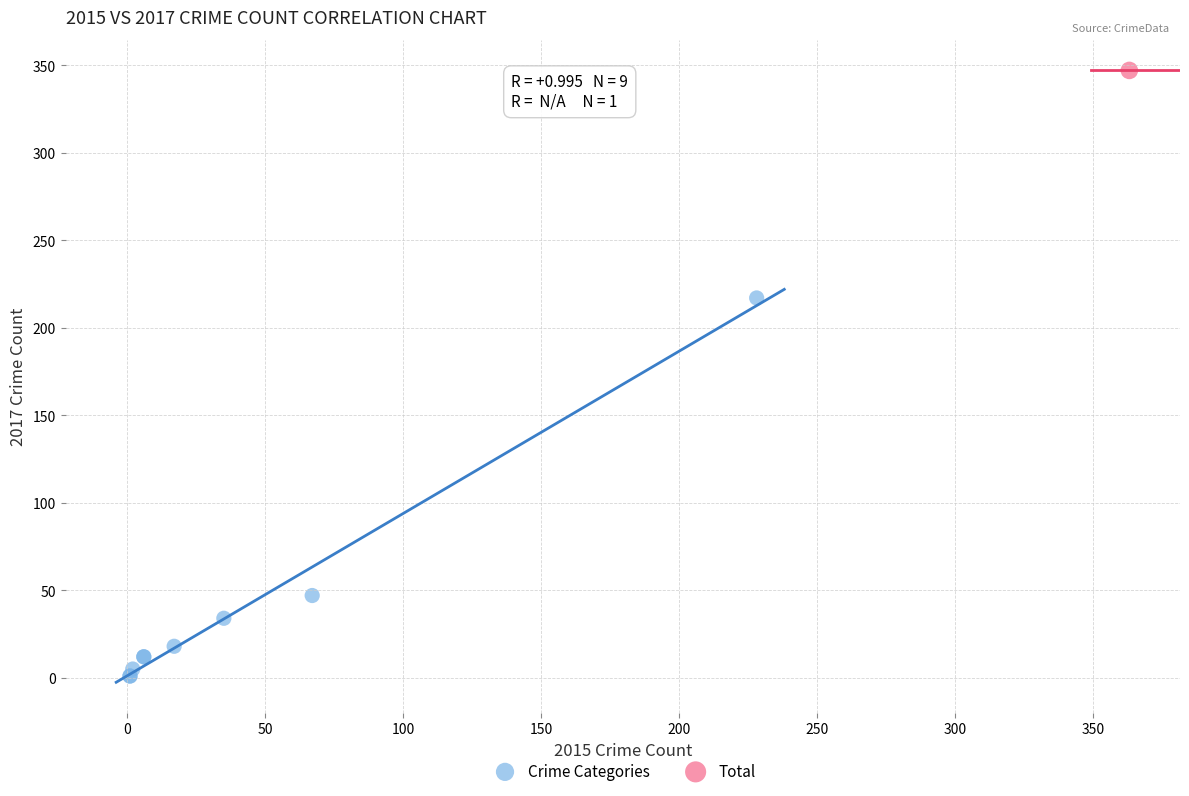

What are all the series names shown in the legend?

Crime Categories, Total